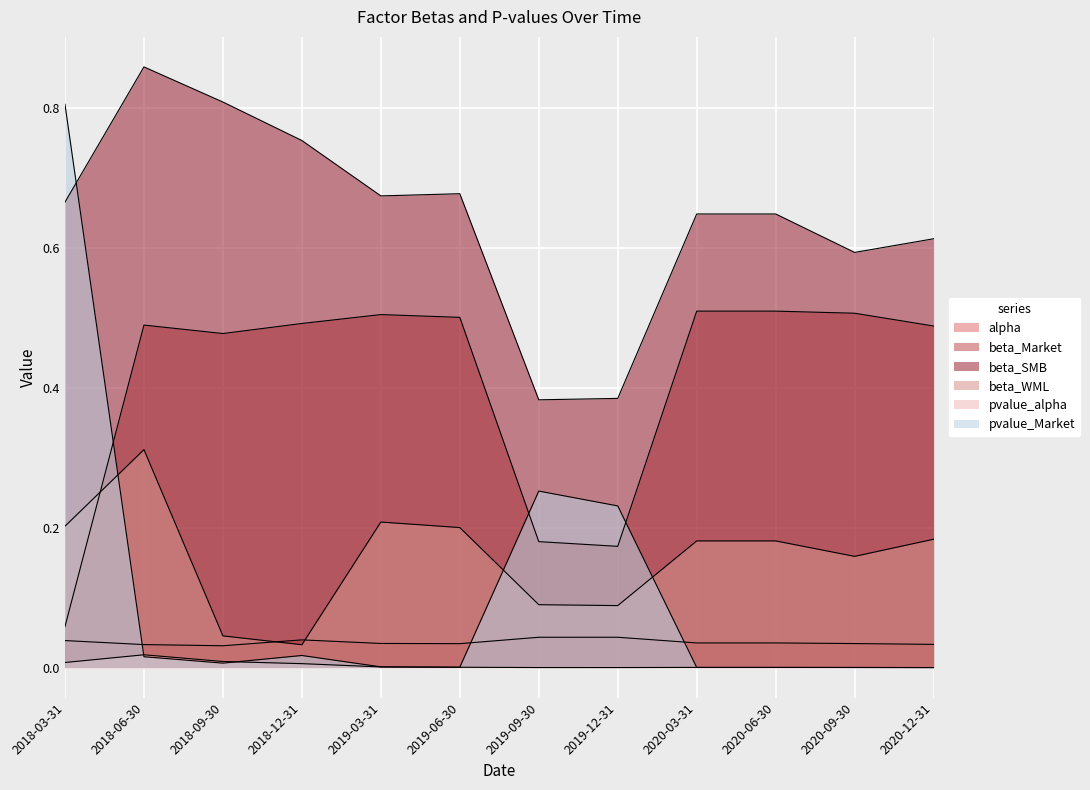

Which category has the highest value across all series?

2018-06-30